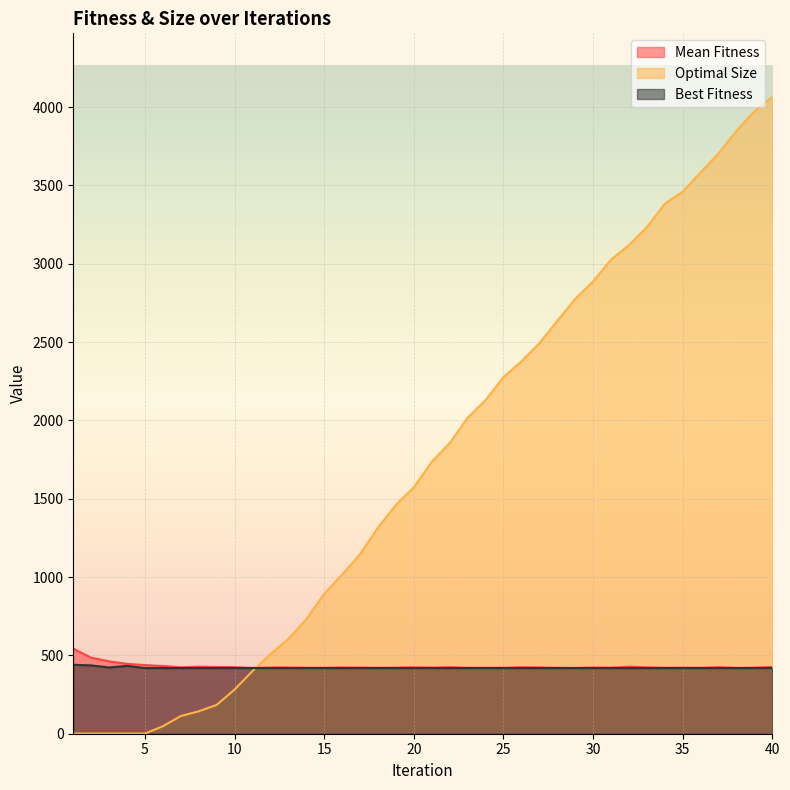

True or false: Mean Fitness has more than 1 interior local peaks.

True